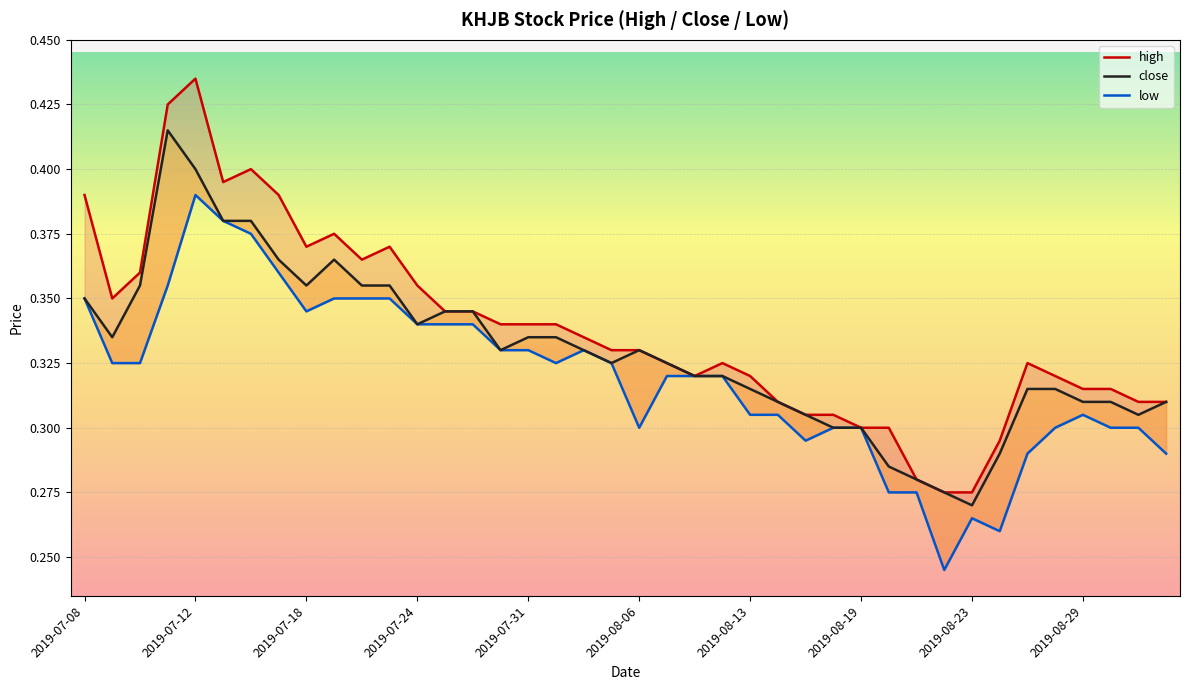

What is the highest value of the high series?

0.4